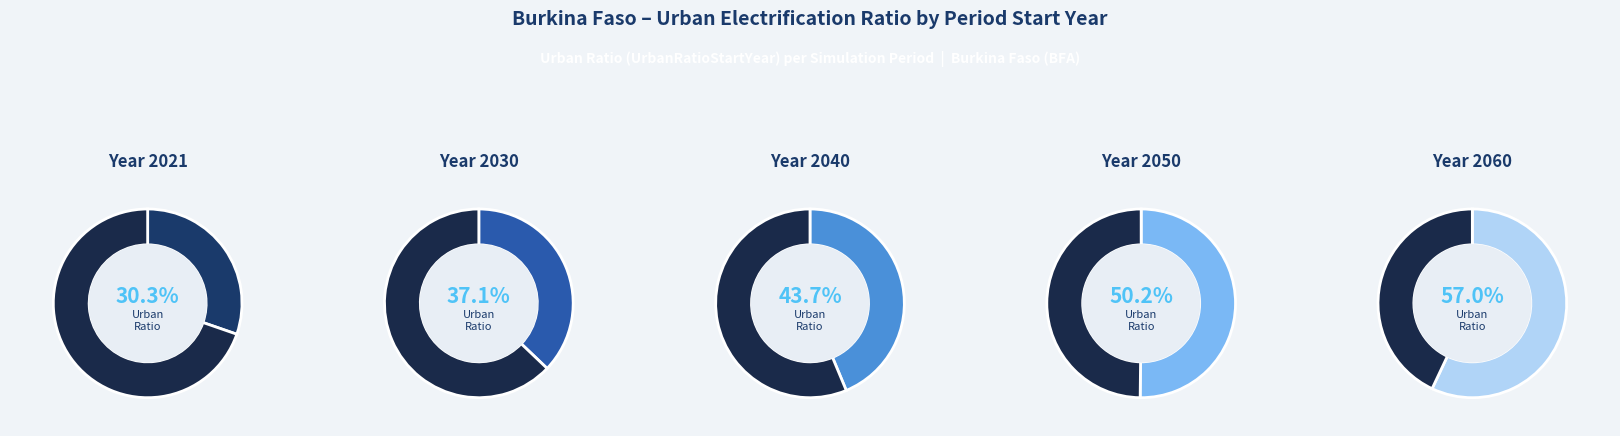

To the nearest percent, what portion does 2021 represent?

14%